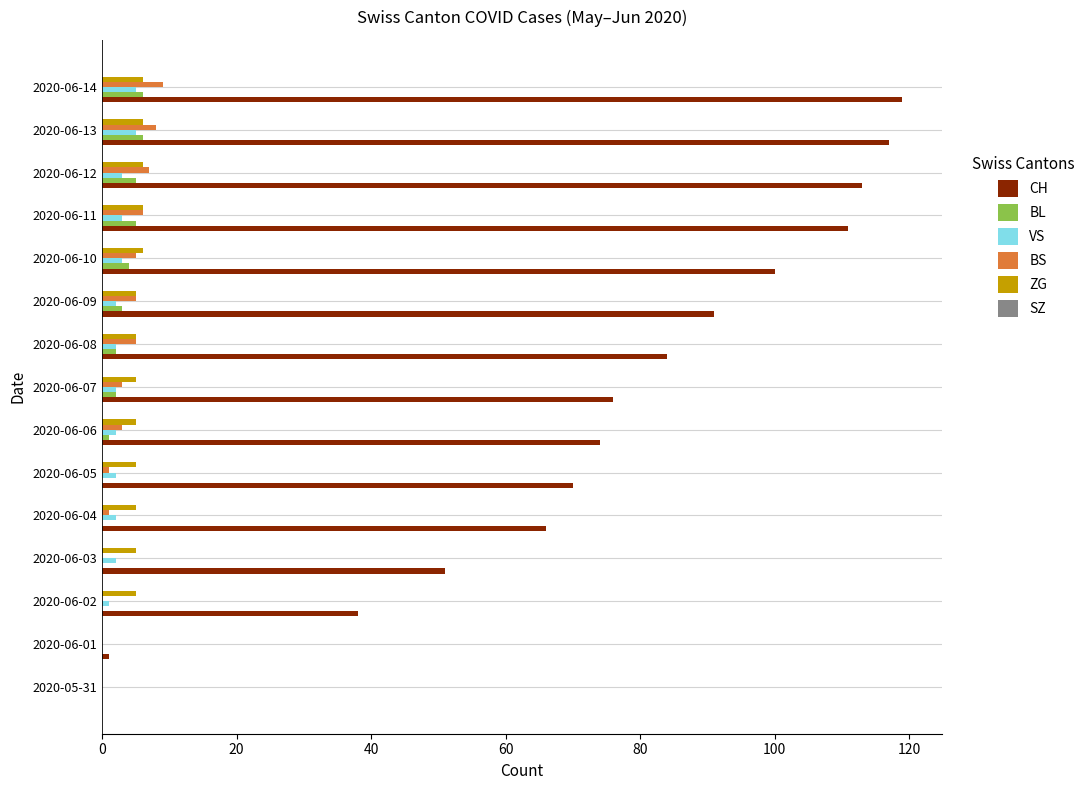

What is the maximum value shown in the chart?

119